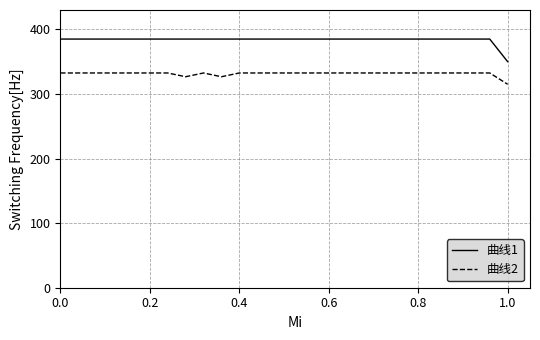

True or false: 曲线2 and 曲线1 cross at least once.

False